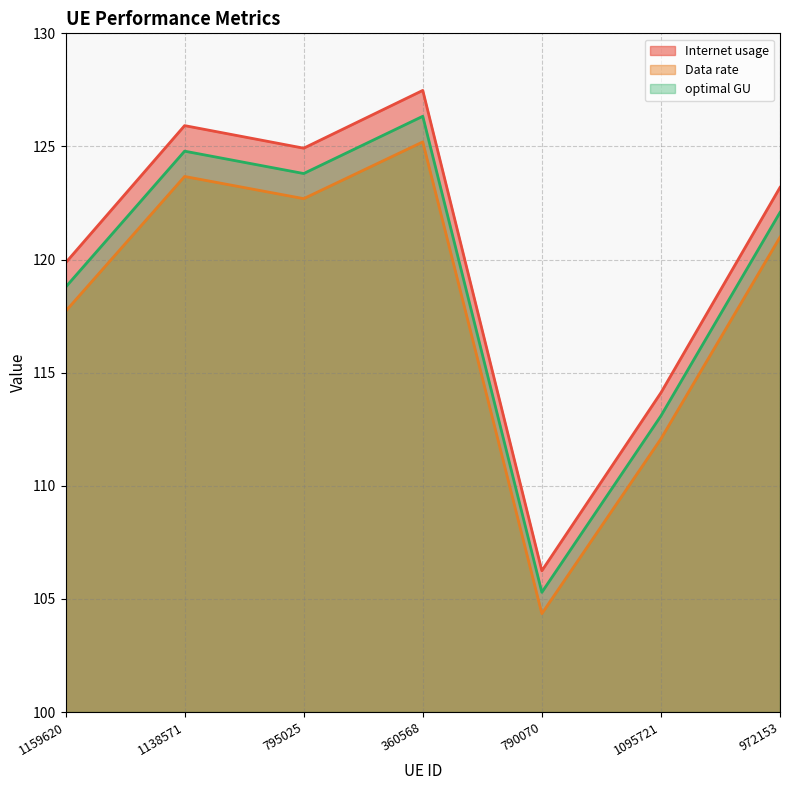

Does the chart display data point markers on the line(s)?

No